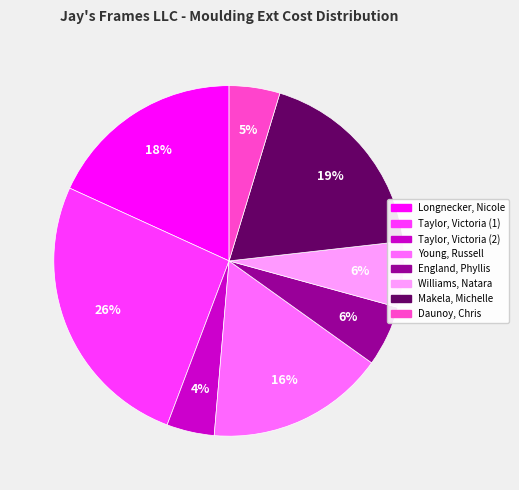

To the nearest percent, what is the difference between the largest and smallest slice percentages?

22%